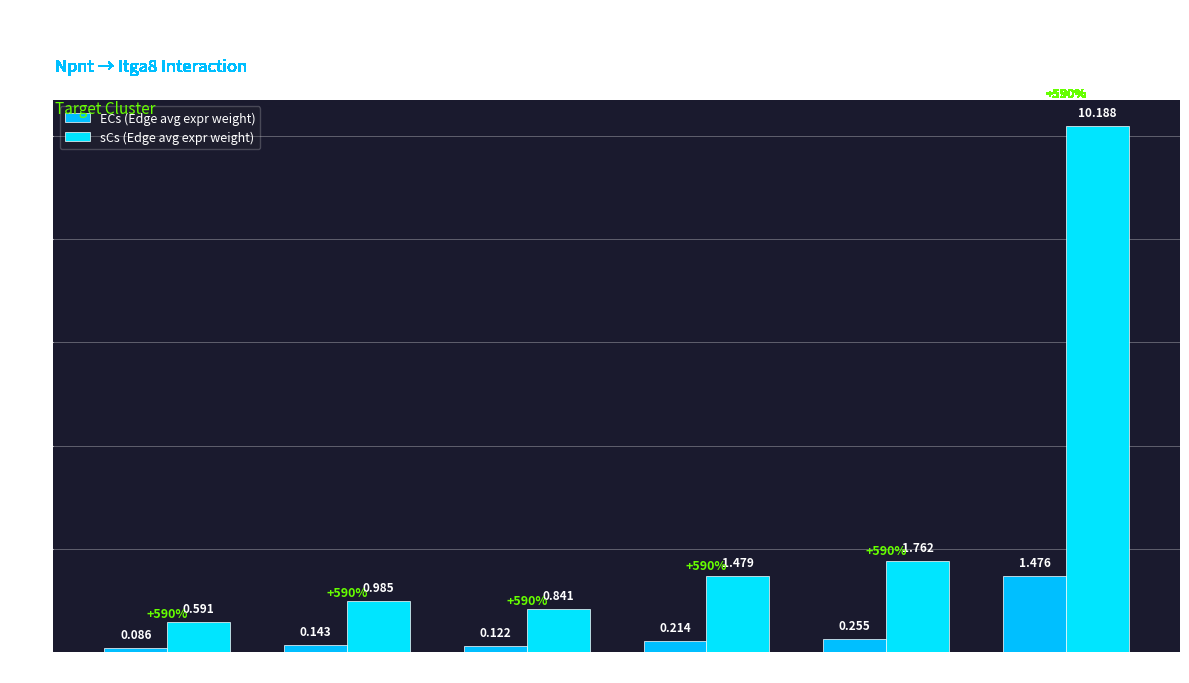

At which category is the sum across all series the highest?

sCs